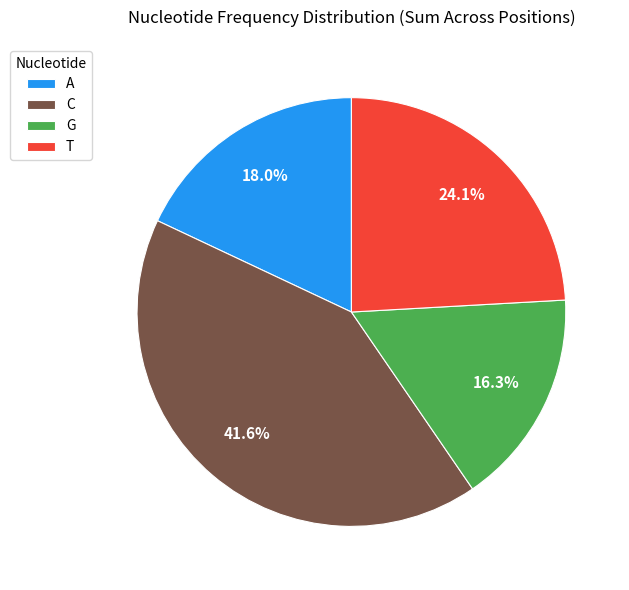

How many slices are in this pie chart?

4